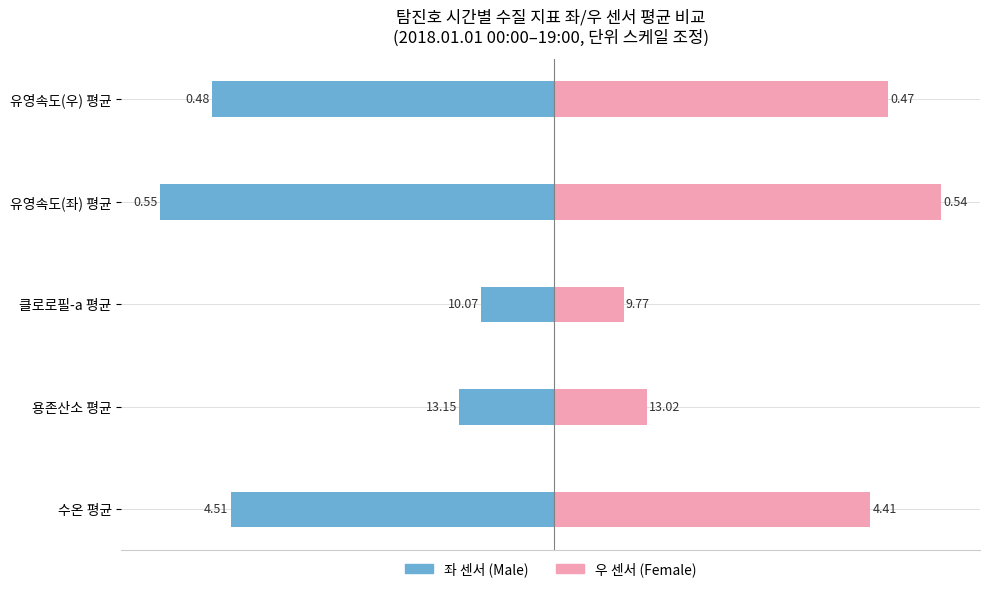

What is the approximate value of 좌(Male) at 수온 평균?

-45.1